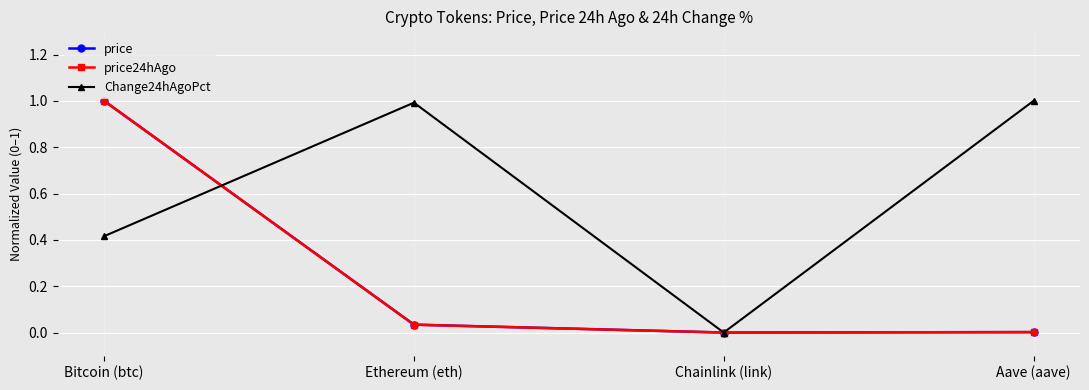

What is the label of the 4th point from the left?

Aave (aave)